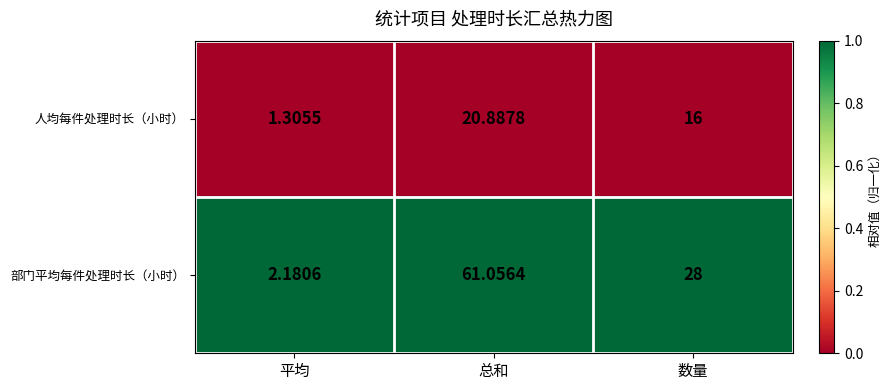

What is the spread (max minus min) of values at 数量?

12.0